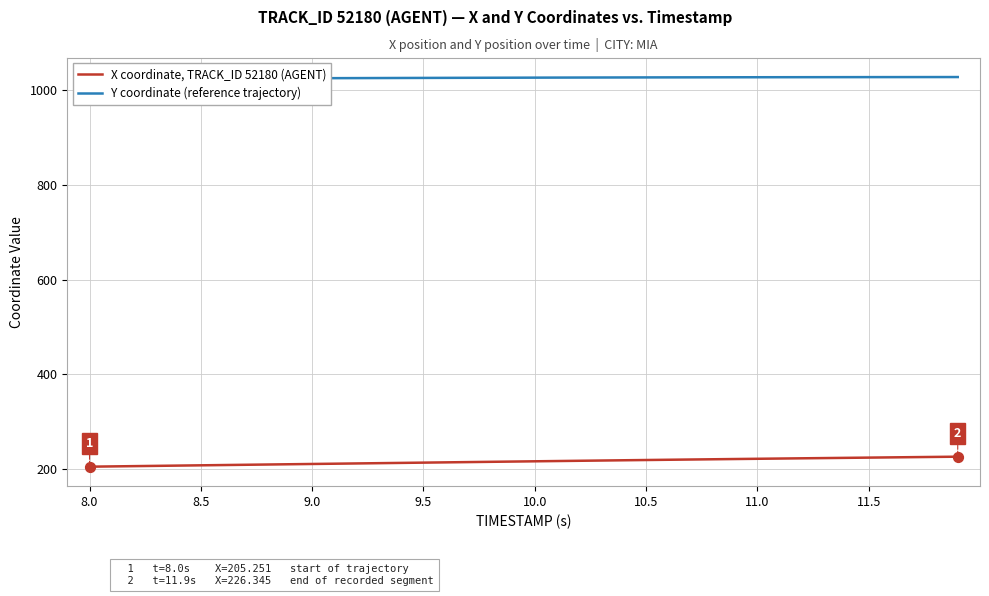

What is the lowest value of the X coordinate, TRACK_ID 52180 (AGENT) series?

205.3